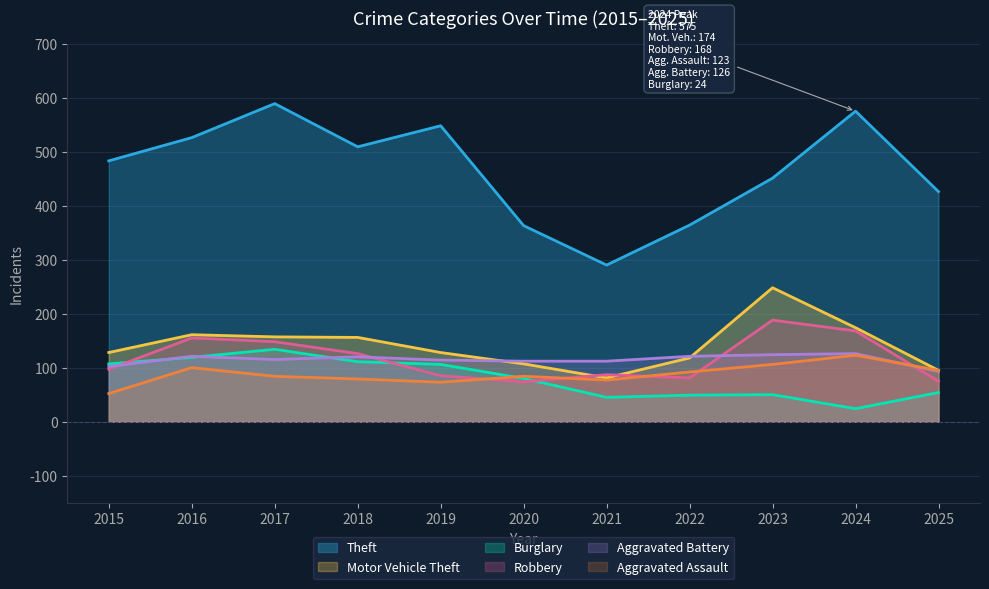

Is it true that Robbery equals 188 at 2023?

True